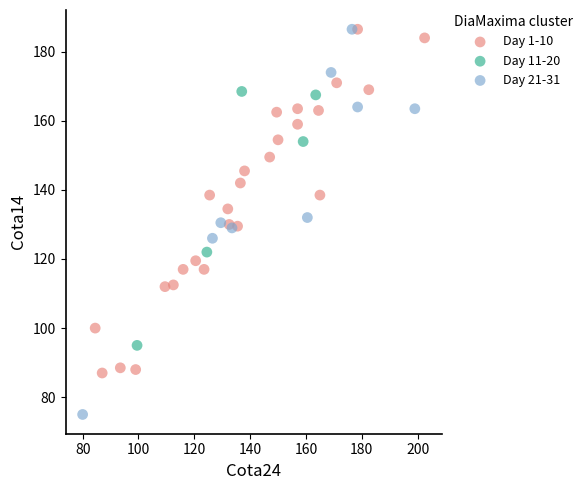

Which series has the largest Y range (max minus min)?

Day 21-31